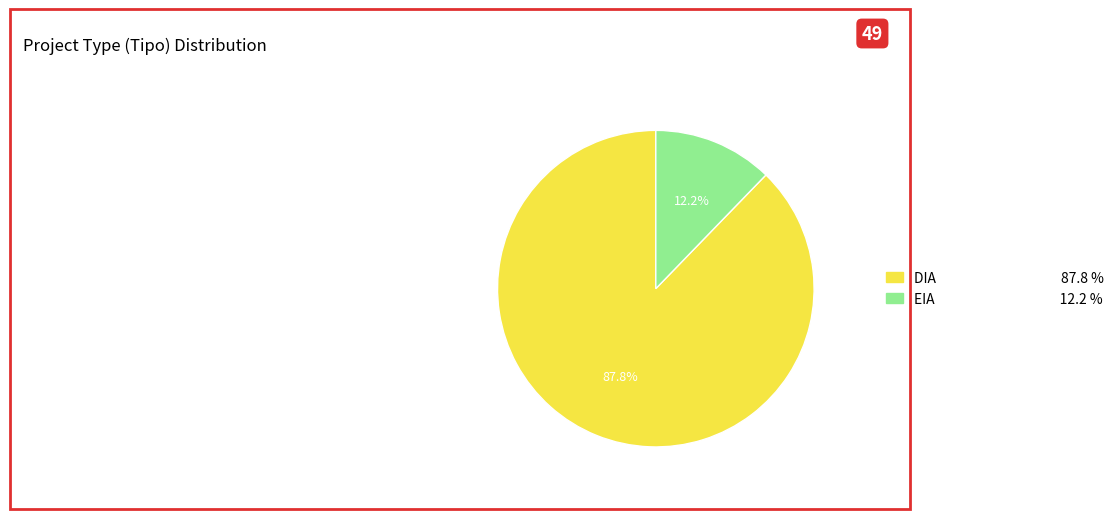

What is the largest slice in the pie chart?

DIA